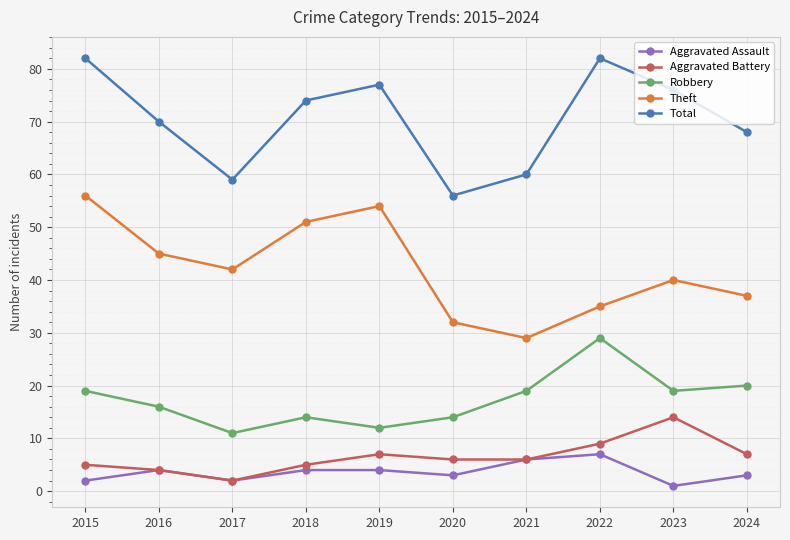

True or false: Total and Aggravated Battery intersect in this chart.

False